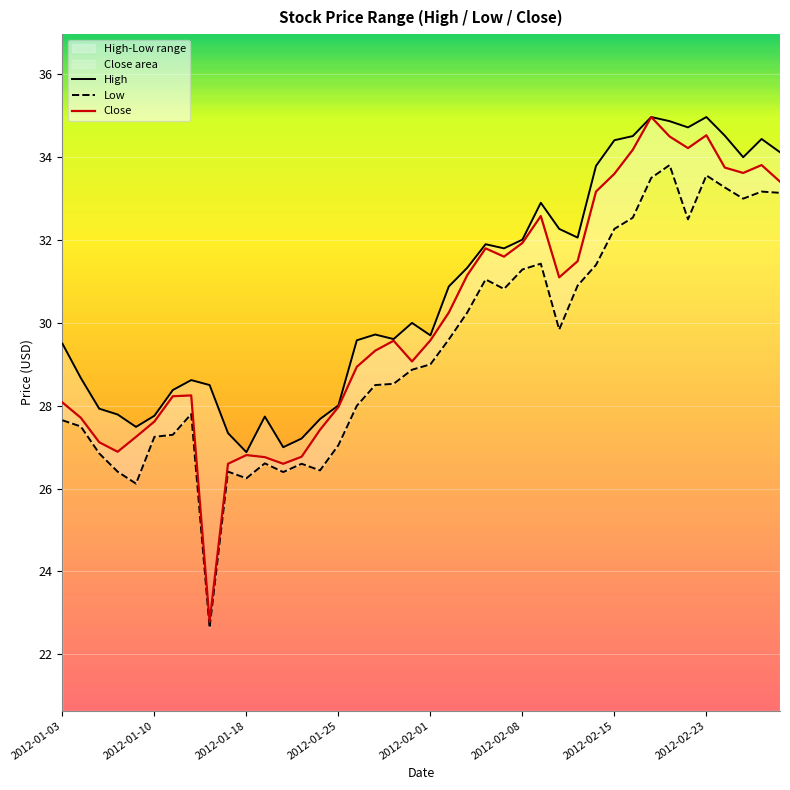

What is the maximum value for Close?

35.0